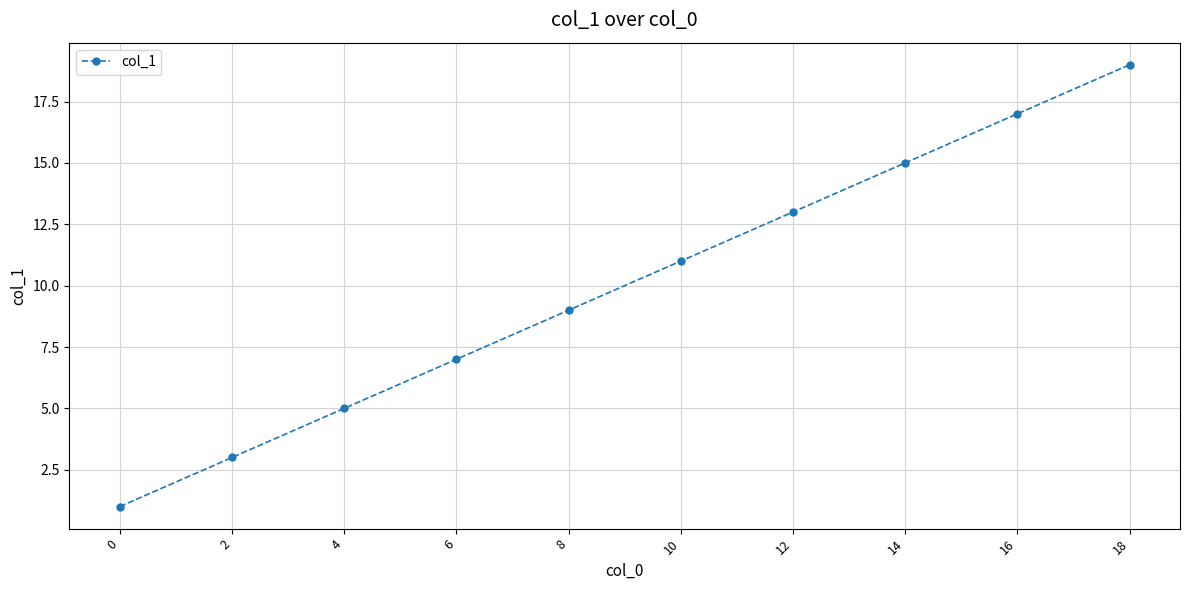

How many lines are shown in the chart?

1